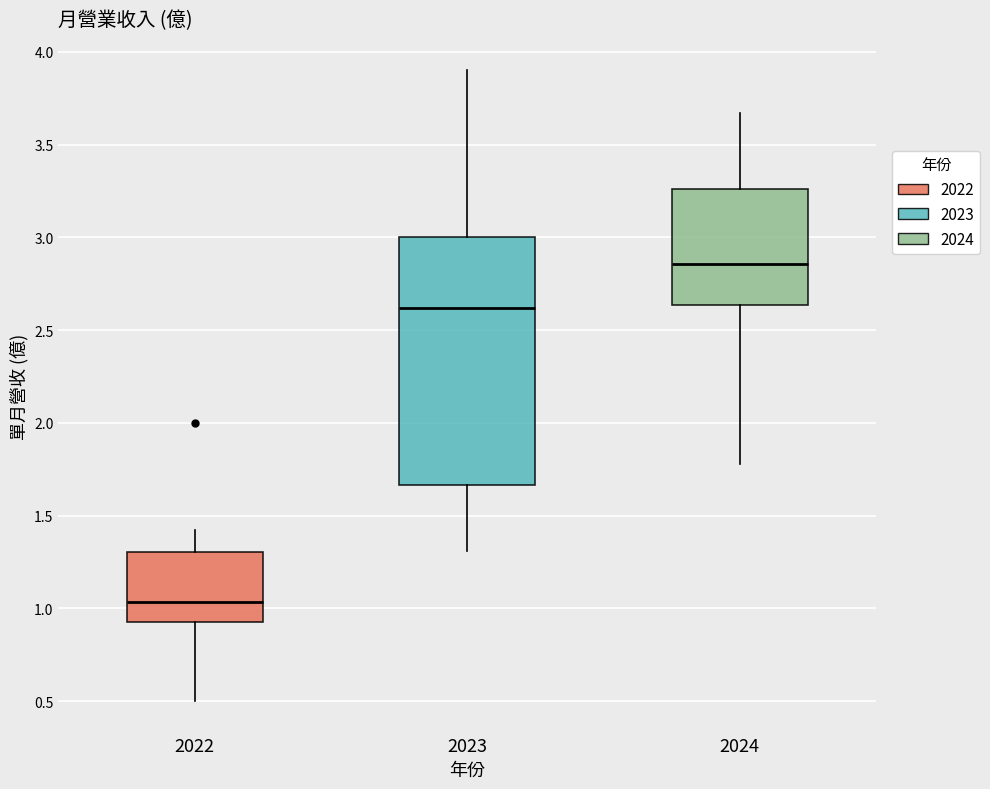

Comparing the boxes themselves (not the whiskers), which one is the tallest?

2023